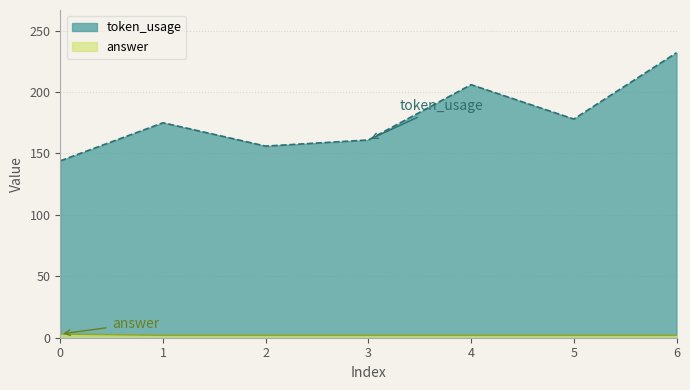

What is the value of the answer point at the 3rd from the left?

2